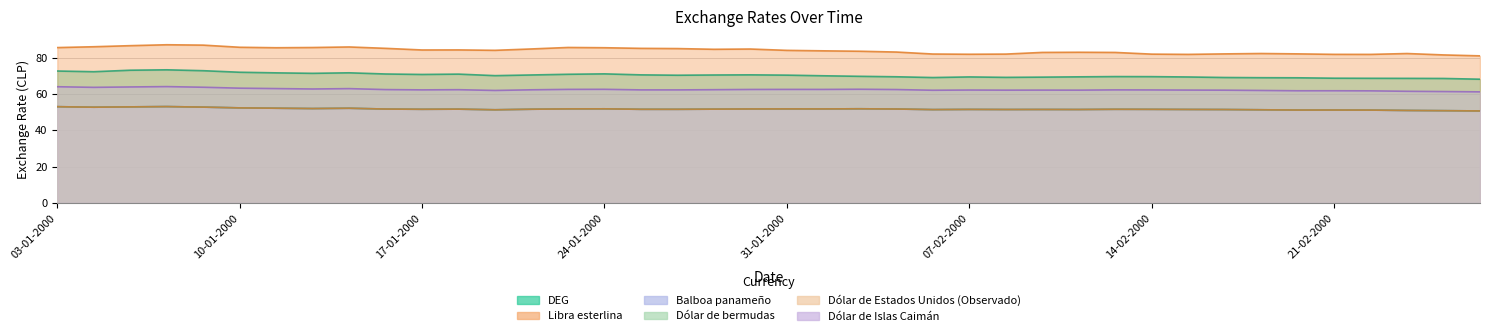

What is the value of the Dólar de bermudas point at the 3rd from the left?

52.9